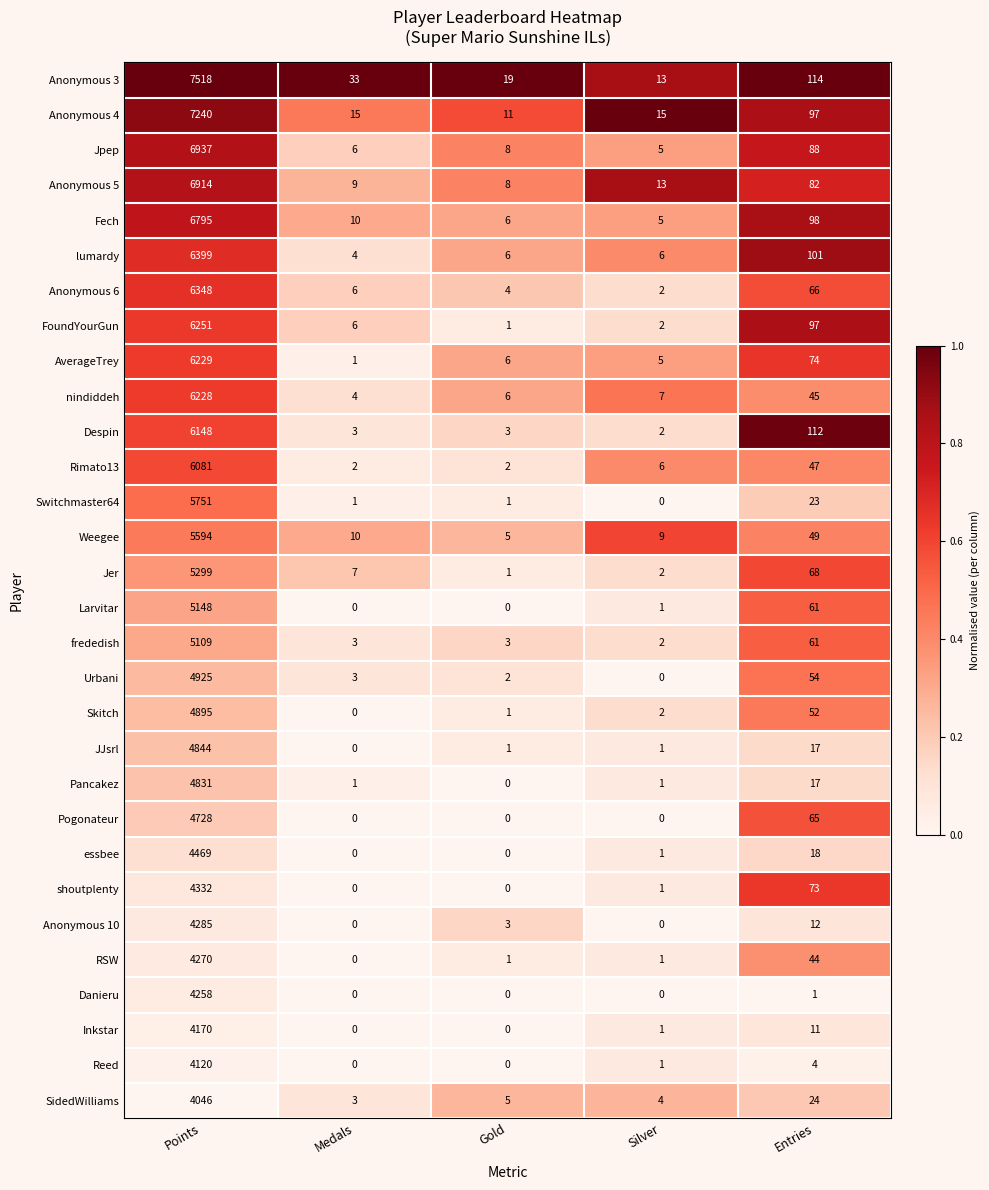

What is the total value across all series at Silver?

108